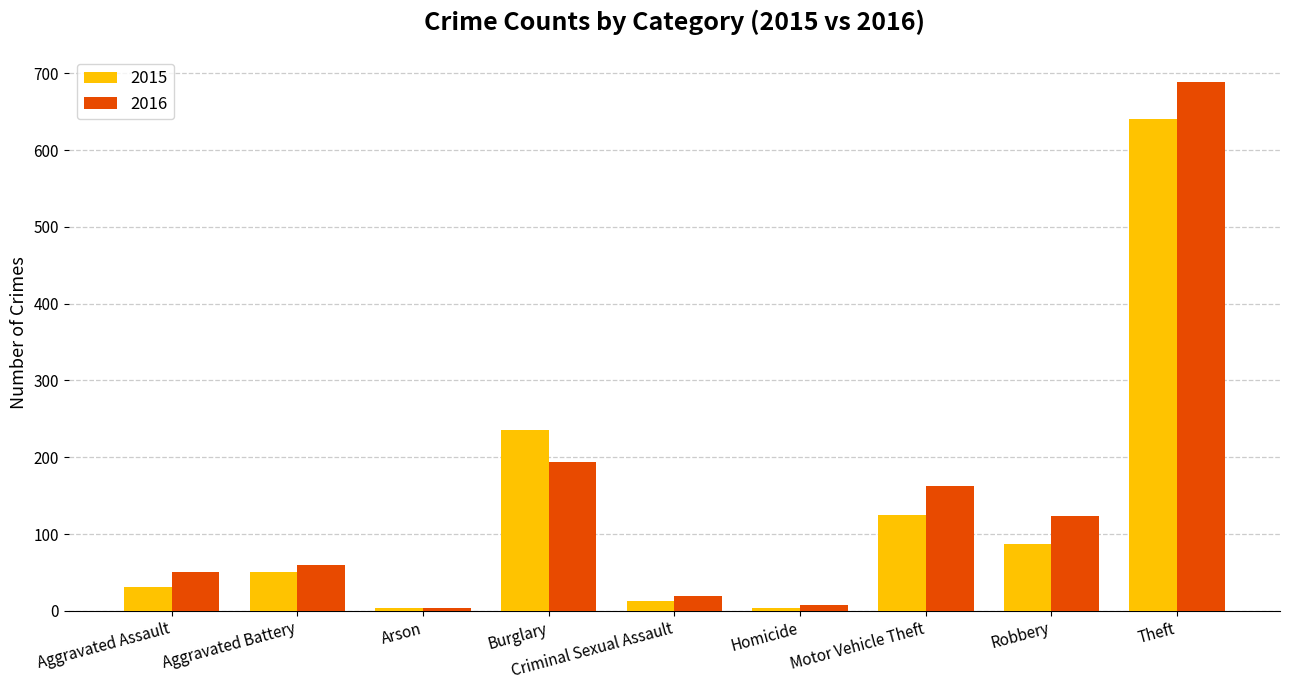

At how many categories does at least one series exceed 359?

1